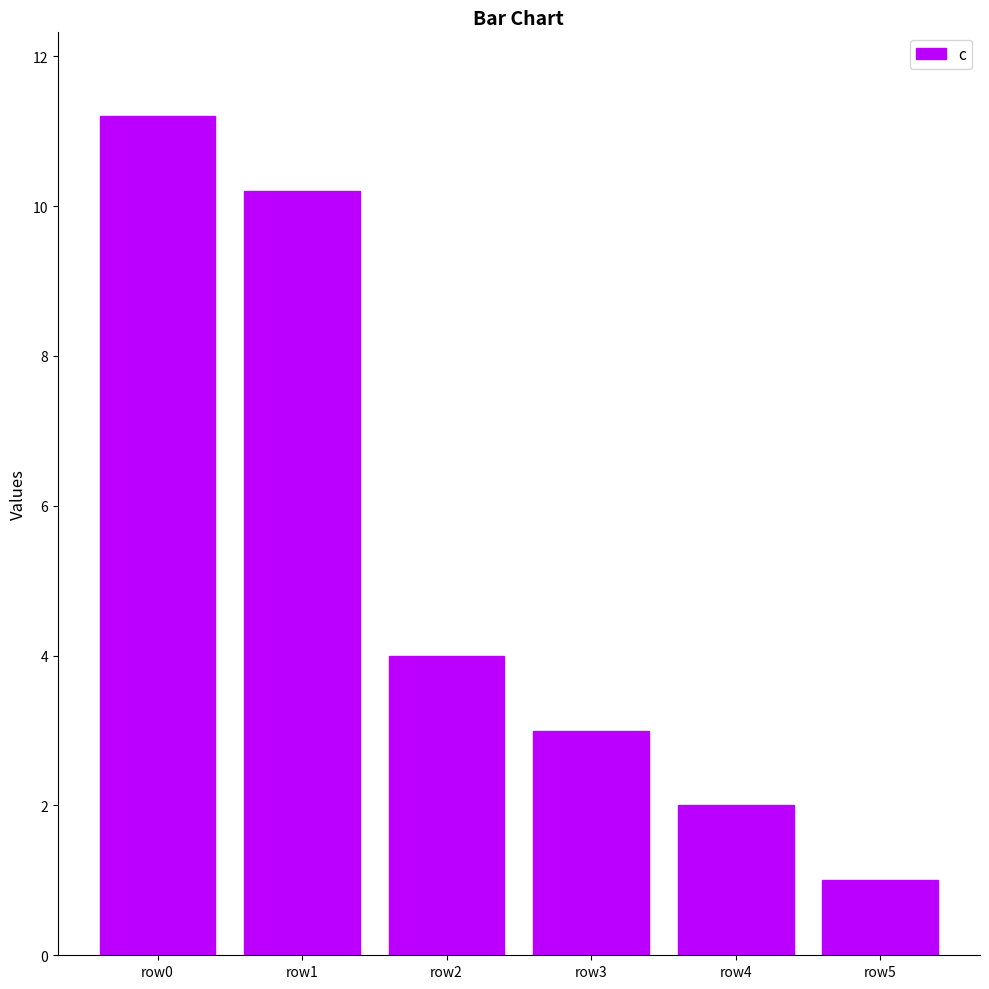

The value at row0 is 11.2. True or false?

True